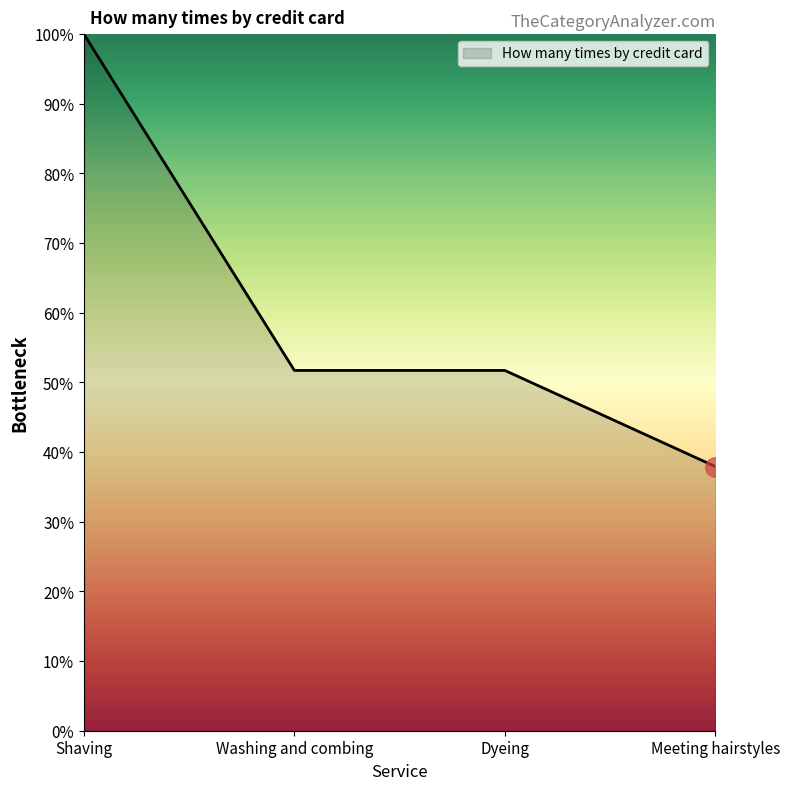

Reading left to right, what are all the values shown in this chart?

100.0	51.7	51.7	37.9